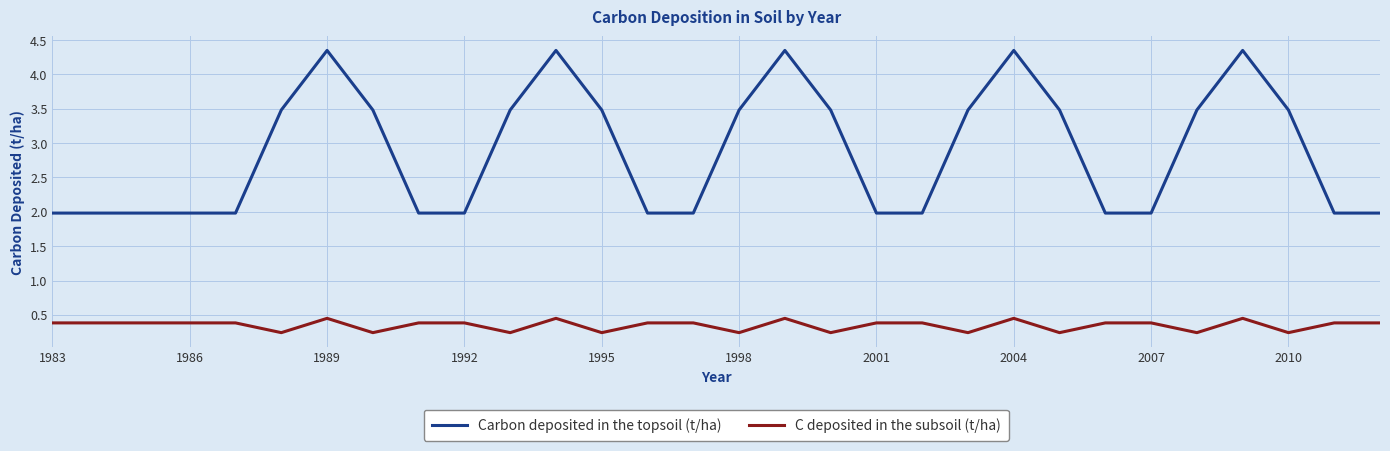

True or false: C deposited in the subsoil (t/ha) and Carbon deposited in the topsoil (t/ha) cross at least once.

False